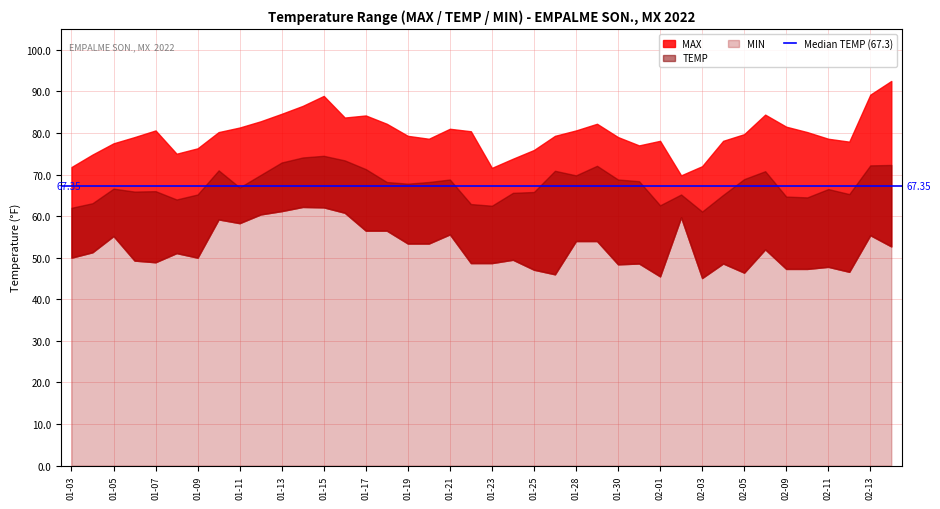

At how many categories does at least one series exceed 83?

8